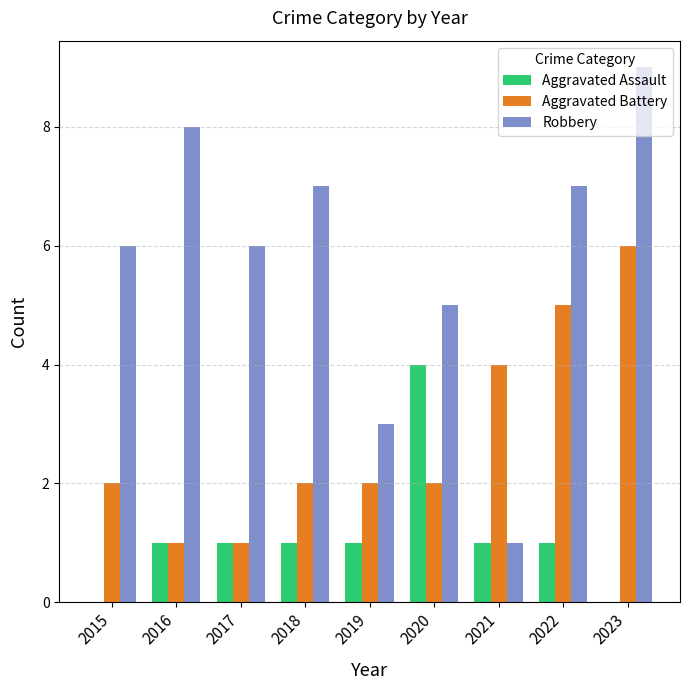

What are all the series names shown in the legend?

Aggravated Assault, Aggravated Battery, Robbery